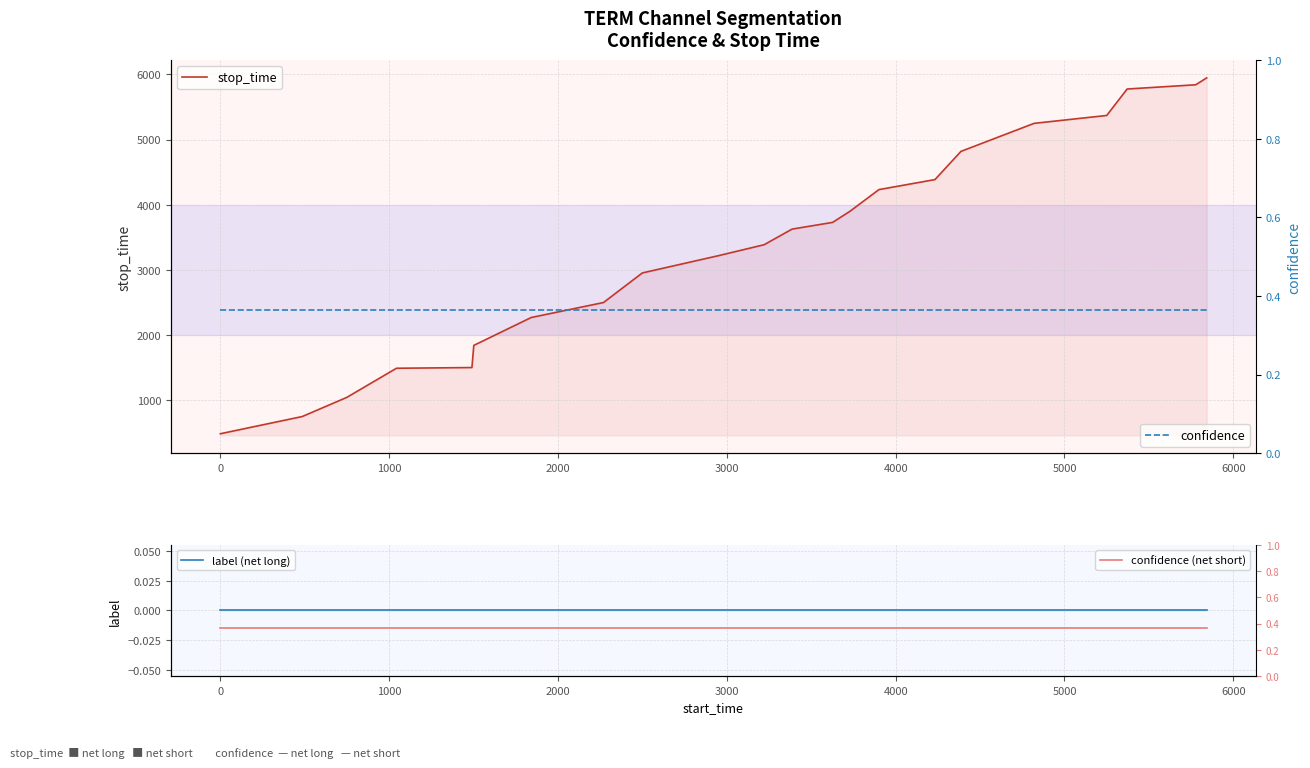

List the series in order of their peak value, highest first.

stop_time, confidence, confidence (net short), label (net long)